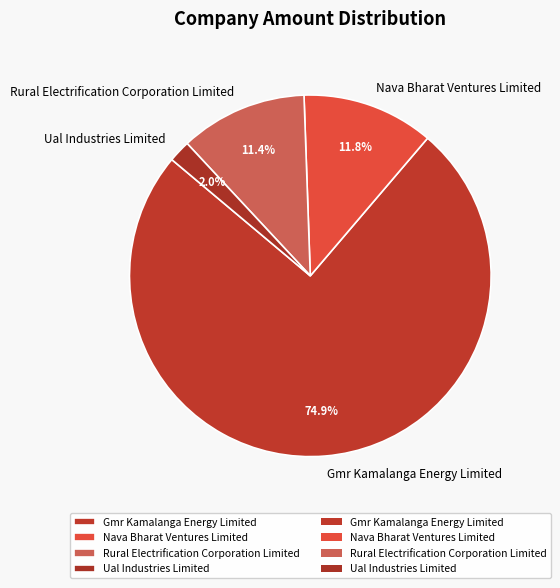

Does Gmr Kamalanga Energy Limited account for over 50% of the chart?

Yes